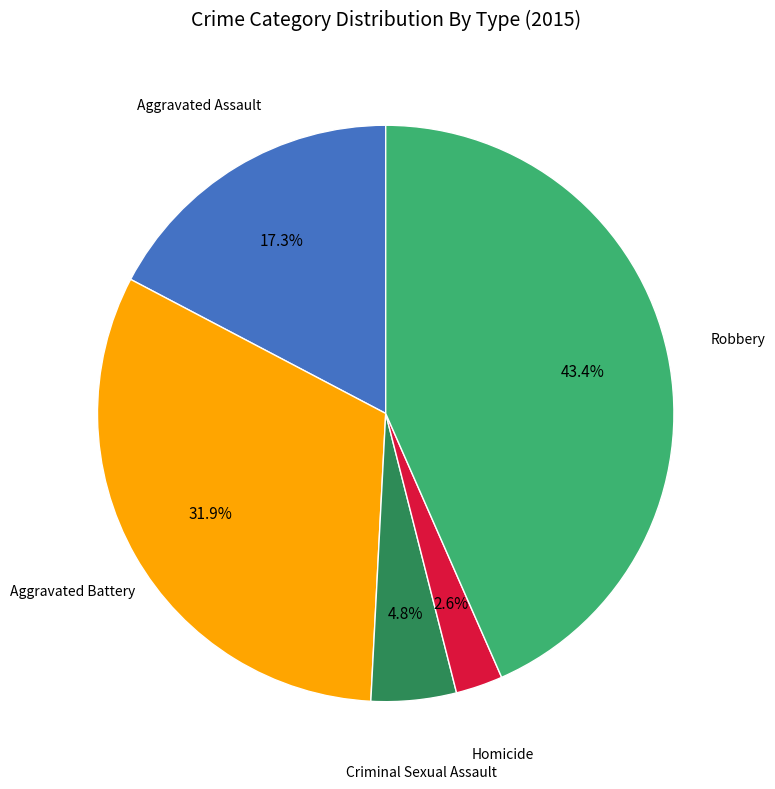

Is there any slice that represents more than half of the pie?

No